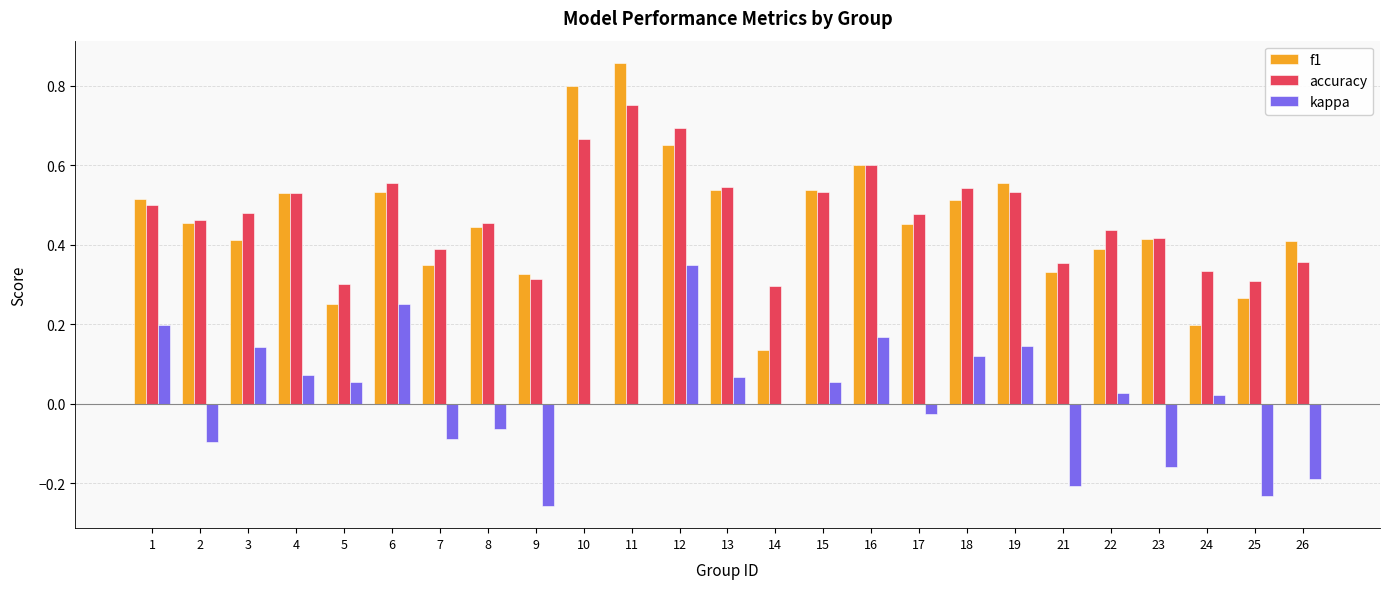

Does the chart contain stacked bars?

No